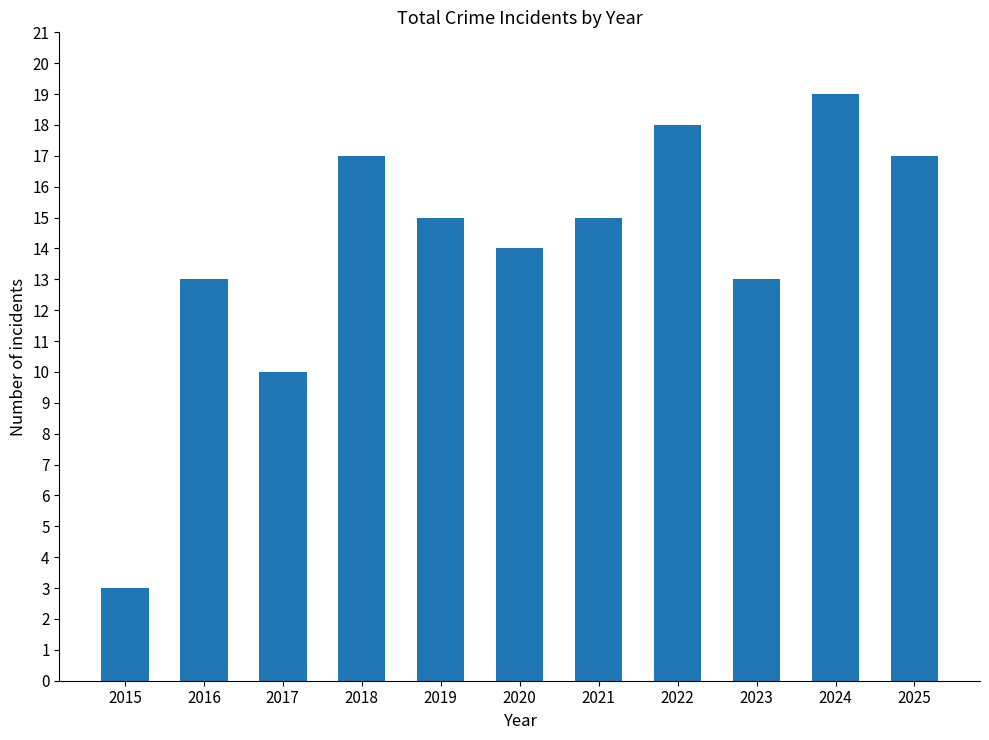

Reading right to left, extract all data points from this chart.

2025=17	2024=19	2023=13	2022=18	2021=15	2020=14	2019=15	2018=17	2017=10	2016=13	2015=3